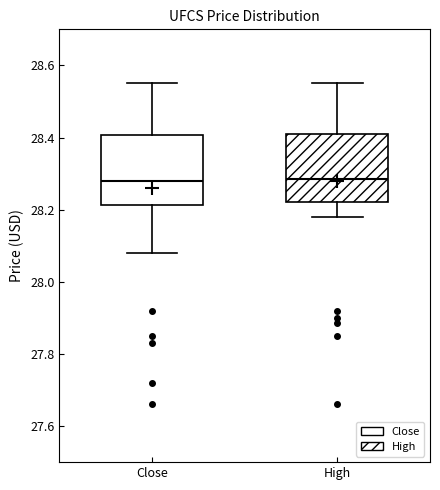

Reading left to right, read every box against the y-axis: the position of its median line, the range the box covers, and the ends of its whiskers. The values are not printed on the chart, so give them approximately, as read against the axis.

Close: median 28.28, box 28.22 to 28.40, whiskers 28.08 to 28.54
High: median 28.28, box 28.22 to 28.40, whiskers 28.18 to 28.54